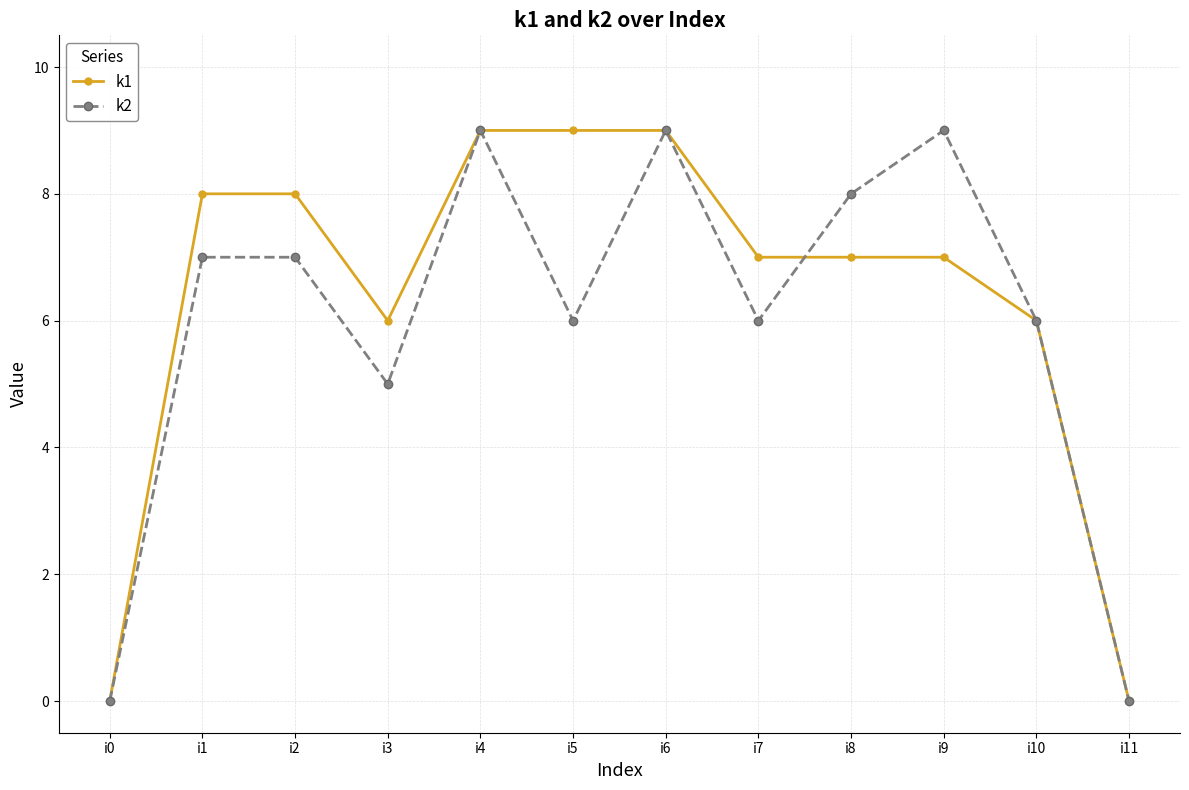

The value of k2 at i2 is 12. True or false?

False